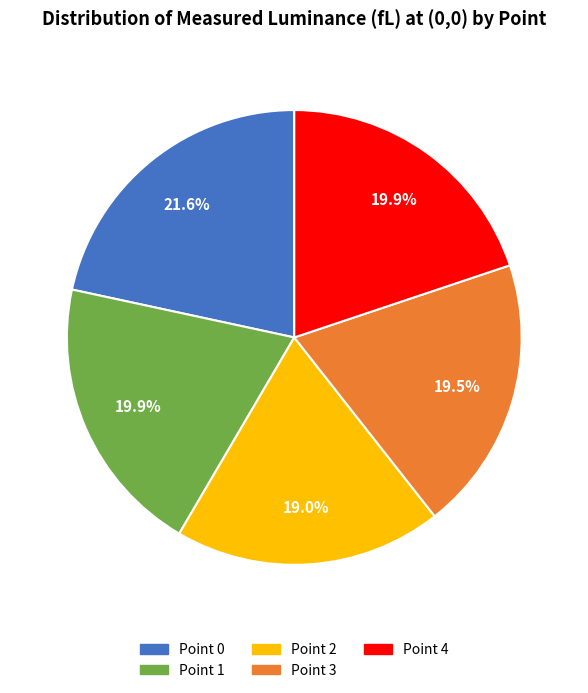

Which slice is the smallest?

Point 2